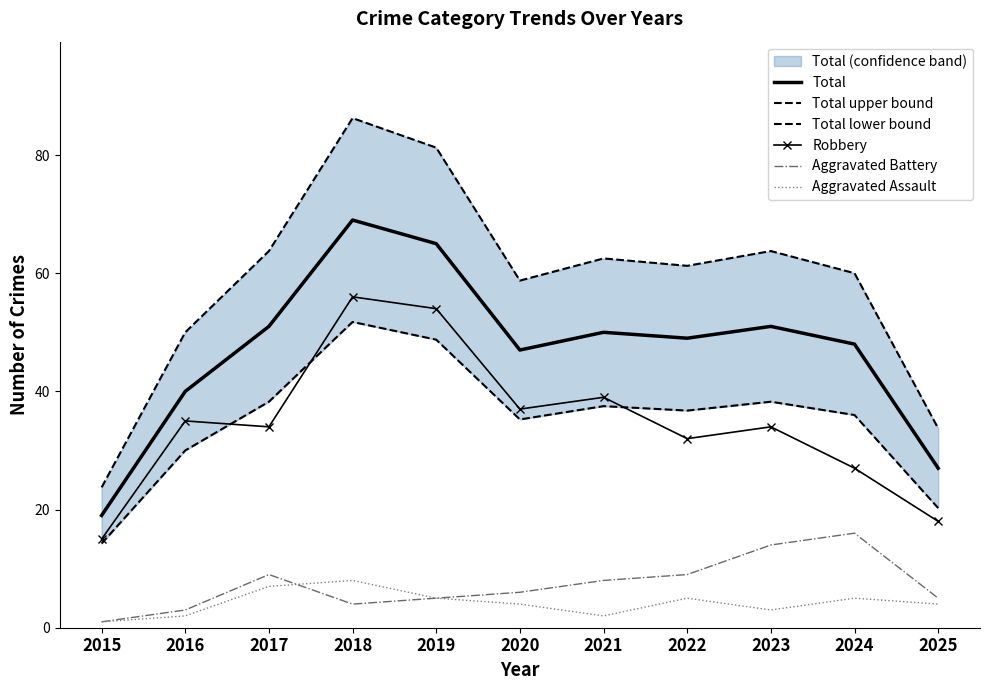

What are all the series names shown in the legend?

Total, Total upper bound, Total lower bound, Robbery, Aggravated Battery, Aggravated Assault